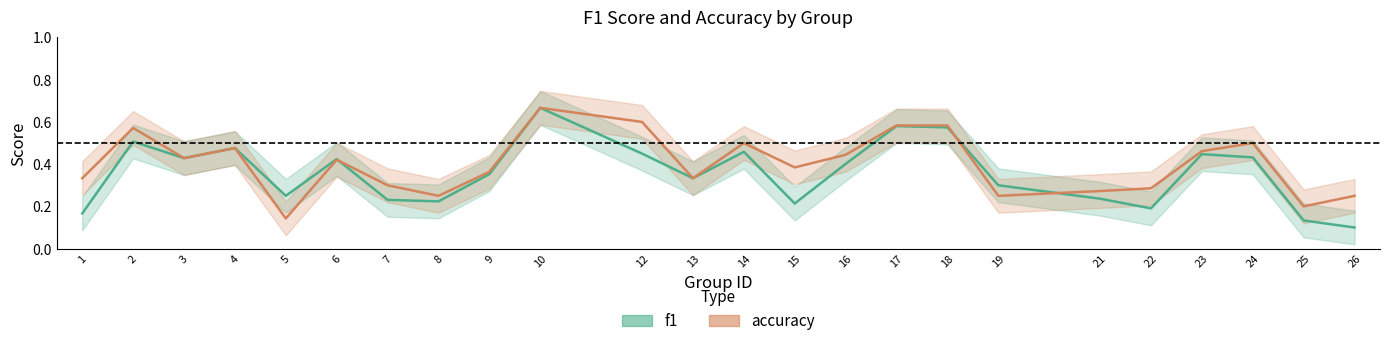

At which label is accuracy closest to 0?

5